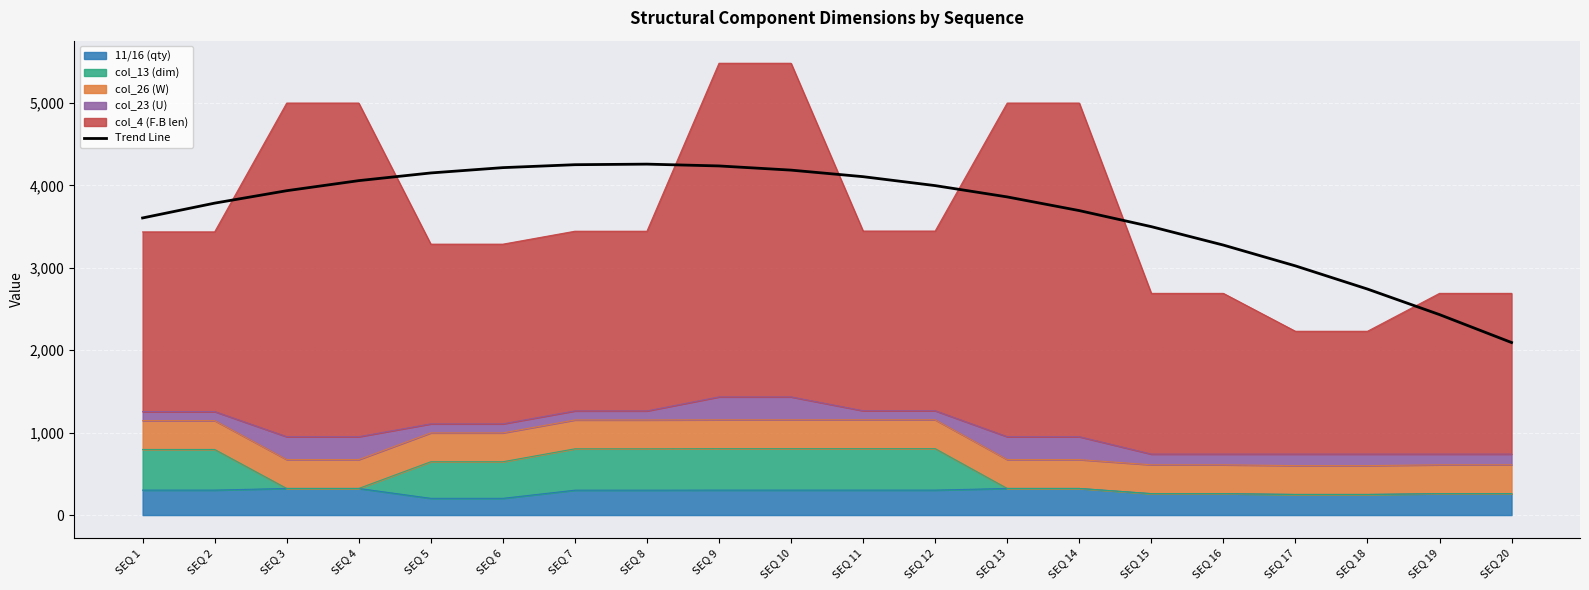

What is the difference between the values at SEQ 3 and SEQ 9?

300.4